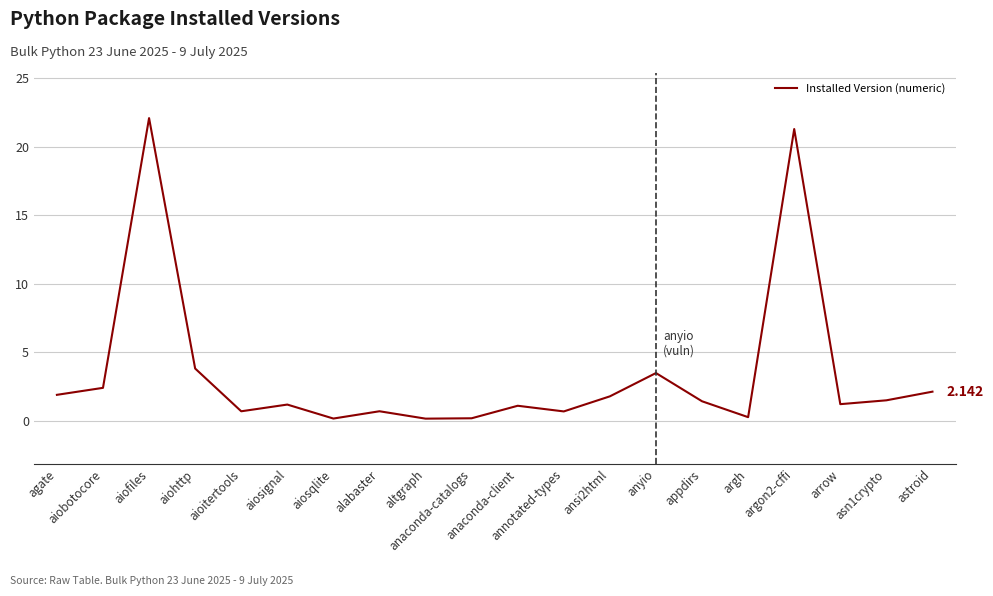

Which category has the lowest value across all series?

altgraph